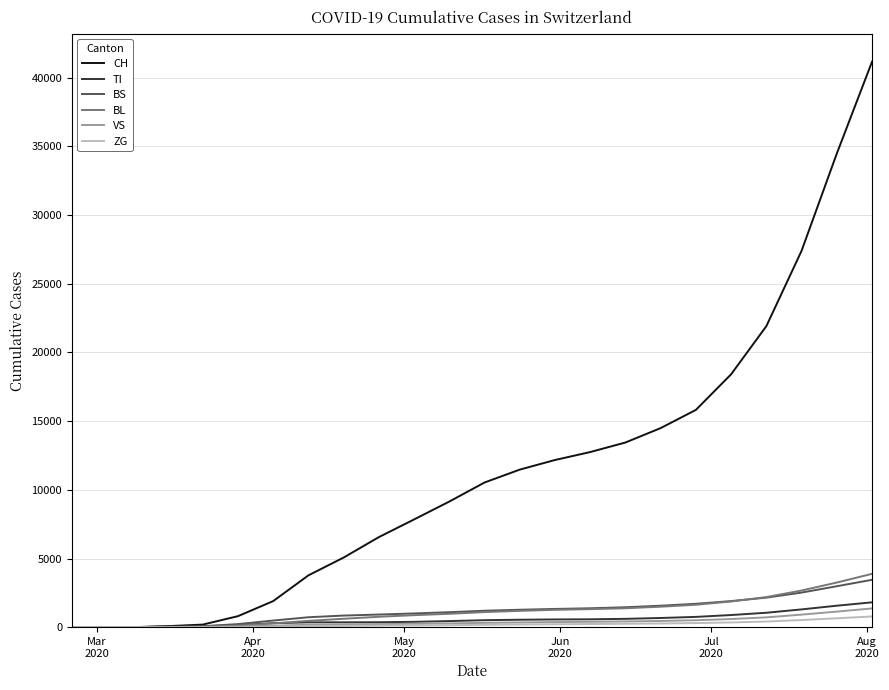

Which series has the largest total across all categories?

CH